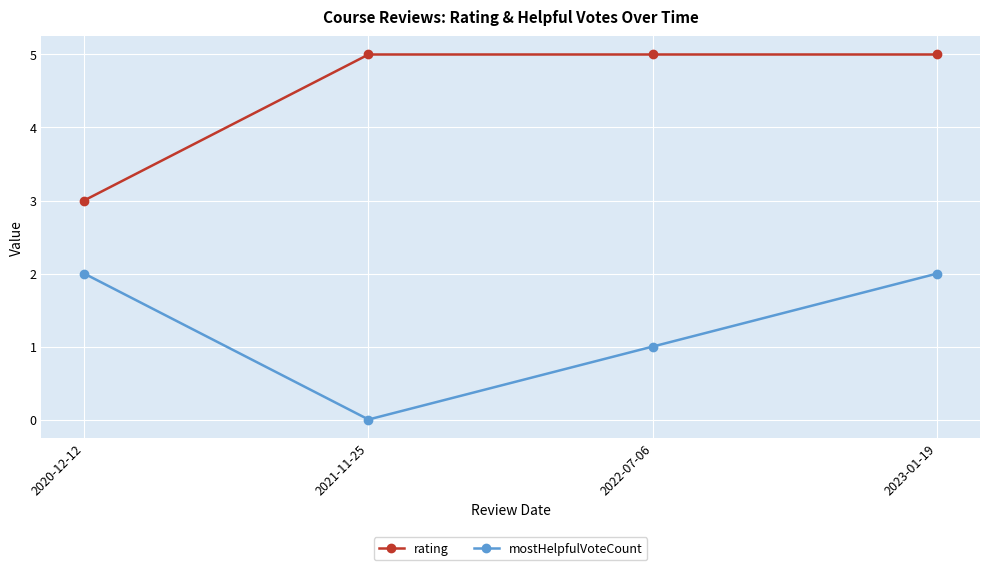

What position from the left is 2020-12-12?

1